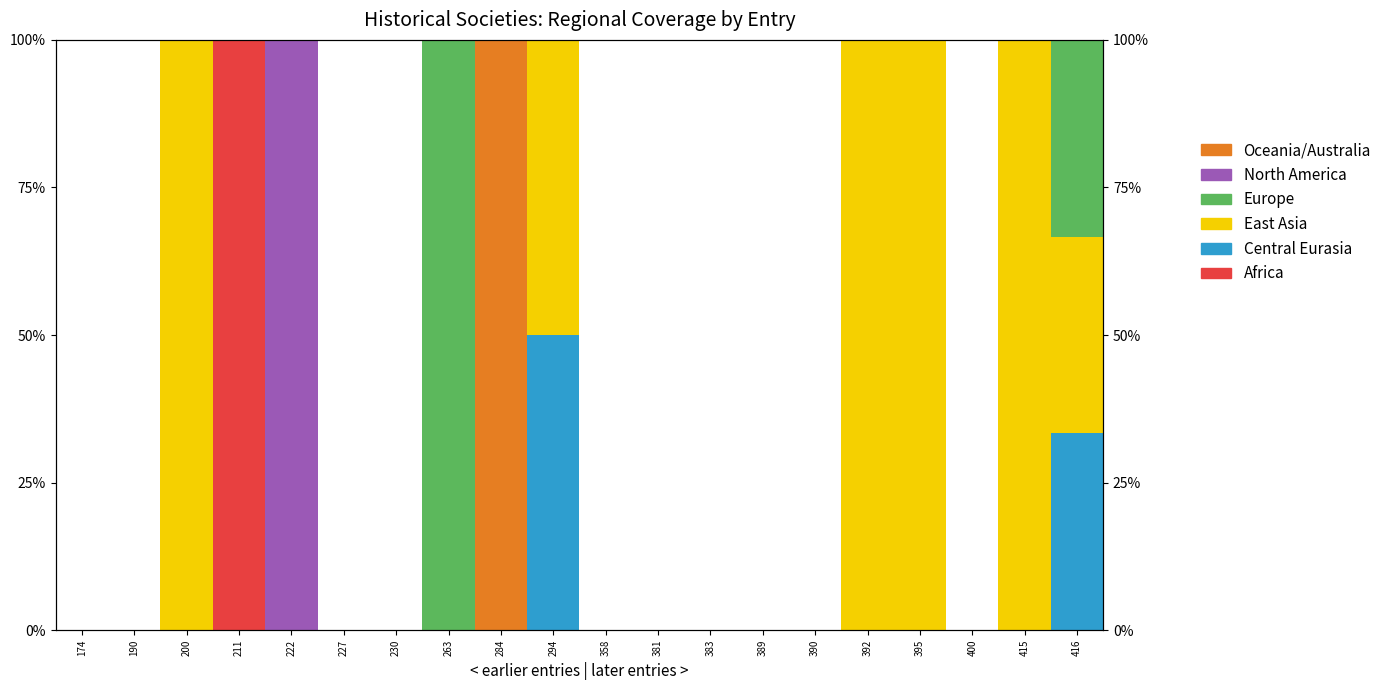

At which label does Europe reach its minimum?

174